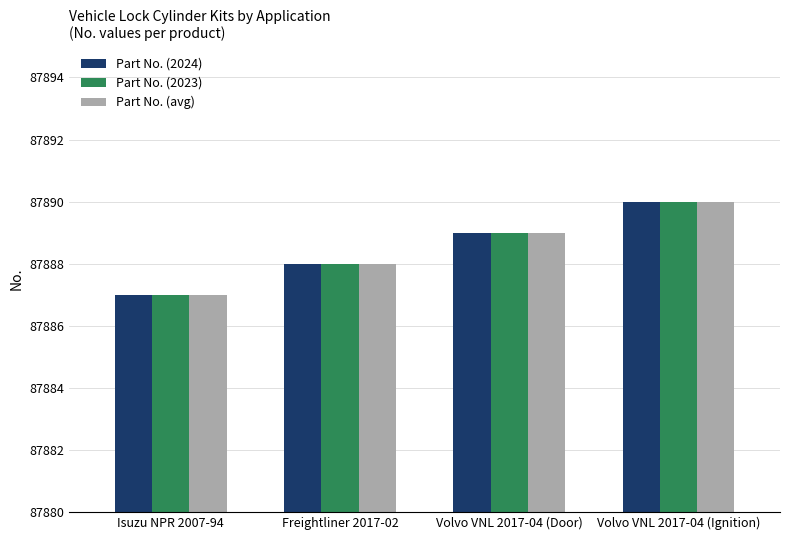

At which category is the sum across all series the highest?

Volvo VNL 2017-04 (Ignition)